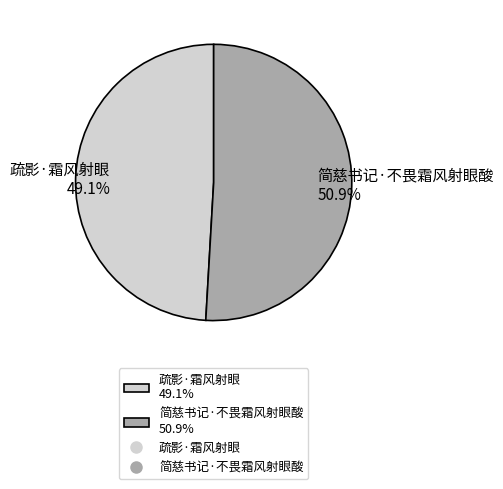

To the nearest percent, what is the difference between the largest and smallest slice percentages?

2%